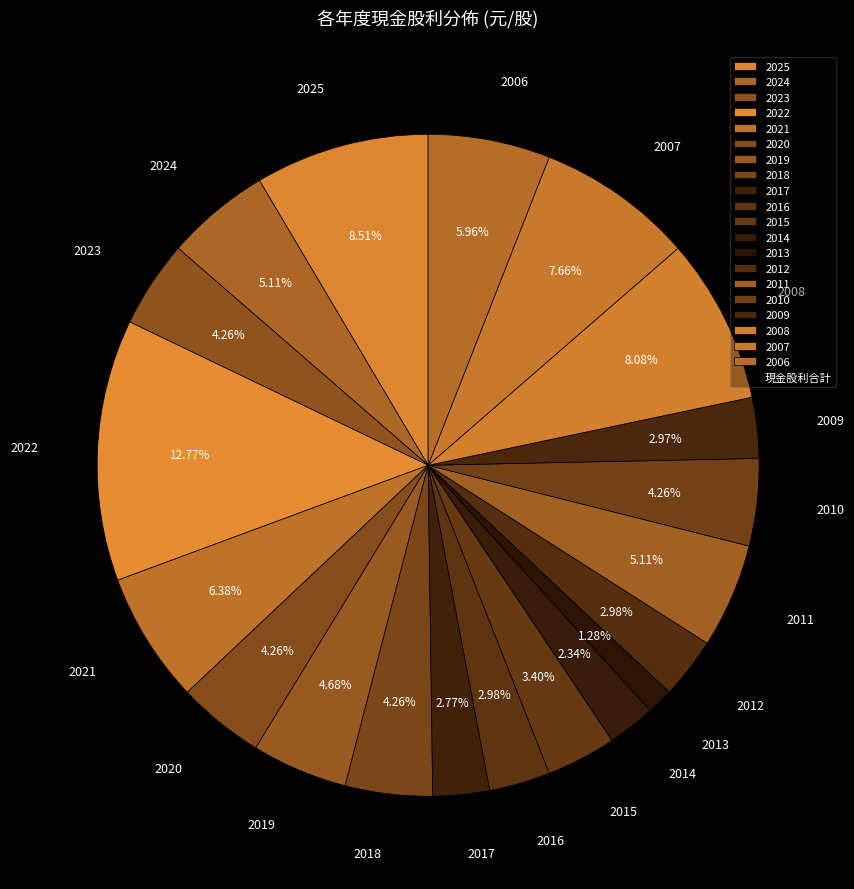

Do 2009 and 2012 together represent more than half of the pie?

No